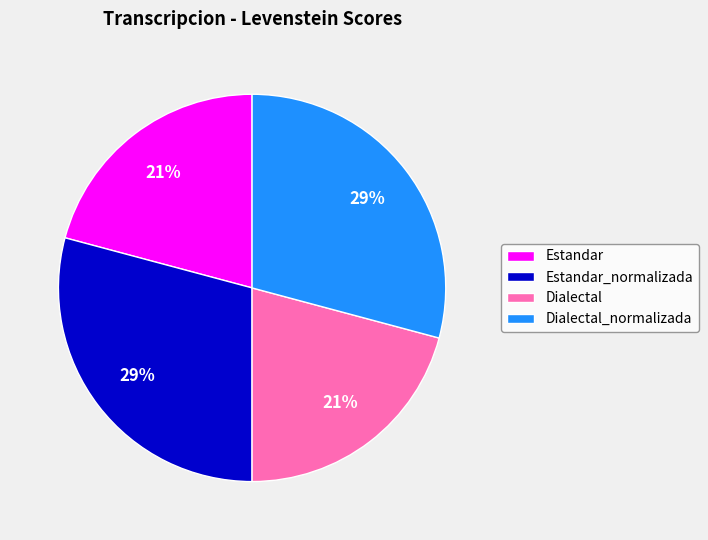

How many slices are in this pie chart?

4